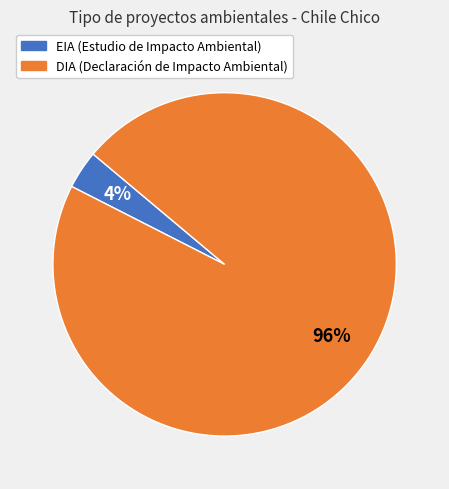

Is it true that EIA is 13% of the pie?

False